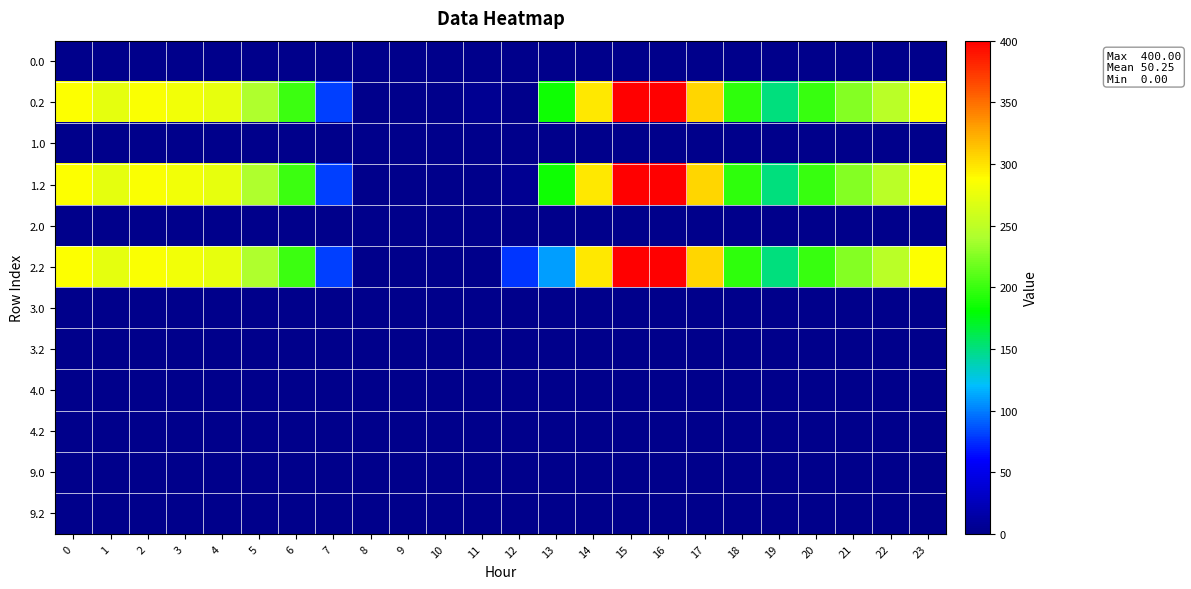

Reading left to right, extract all data points from this chart.

0.0: 0=0.0	1=0.0	2=0.0	3=0.0	4=0.0	5=1.4	6=0.0	7=0.0	8=0.0	9=0.0	10=0.0	11=0.0	12=0.0	13=0.0	14=0.0	15=0.0	16=0.0	17=0.0	18=0.0	19=0.0	20=0.0	21=0.0	22=0.0	23=0.0
0.2: 0=287.1	1=272.7	2=285.5	3=281.0	4=274.4	5=241.8	6=200.1	7=79.7	8=0.0	9=0.0	10=0.0	11=3.9	12=0.0	13=185.0	14=297.7	15=400.0	16=400.0	17=306.2	18=196.3	19=150.8	20=199.2	21=226.4	22=247.4	23=287.5
1.0: 0=0.0	1=0.0	2=0.0	3=1.4	4=0.0	5=0.0	6=0.0	7=0.0	8=0.0	9=0.0	10=0.0	11=0.0	12=0.0	13=0.0	14=0.0	15=0.0	16=0.0	17=0.0	18=0.0	19=0.0	20=0.0	21=0.0	22=0.0	23=0.0
1.2: 0=287.1	1=272.7	2=285.5	3=281.0	4=274.4	5=241.8	6=200.1	7=79.7	8=0.0	9=0.0	10=0.0	11=0.0	12=3.9	13=185.0	14=297.7	15=400.0	16=400.0	17=306.2	18=196.3	19=150.8	20=199.2	21=226.4	22=247.4	23=287.5
2.0: 0=1.4	1=0.0	2=0.0	3=0.0	4=0.0	5=0.0	6=0.0	7=0.0	8=0.0	9=0.0	10=0.0	11=0.0	12=0.0	13=0.0	14=0.0	15=0.0	16=0.0	17=0.0	18=0.0	19=0.0	20=0.0	21=0.0	22=0.0	23=0.0
2.2: 0=287.1	1=272.7	2=285.5	3=281.0	4=274.4	5=241.8	6=200.1	7=79.7	8=0.0	9=0.0	10=0.0	11=0.0	12=78.1	13=110.8	14=297.7	15=400.0	16=400.0	17=306.2	18=196.3	19=150.8	20=199.2	21=226.4	22=247.4	23=287.5
3.0: 0=0.0	1=0.0	2=0.0	3=0.0	4=0.0	5=0.0	6=0.0	7=0.0	8=0.0	9=0.0	10=0.0	11=0.0	12=0.0	13=0.0	14=0.0	15=0.0	16=0.0	17=0.0	18=0.0	19=0.0	20=0.0	21=0.0	22=0.0	23=0.0
3.2: 0=0.0	1=0.0	2=0.0	3=0.0	4=0.0	5=0.0	6=0.0	7=0.0	8=0.0	9=0.0	10=0.0	11=0.0	12=0.0	13=0.0	14=0.0	15=0.0	16=0.0	17=0.0	18=0.0	19=0.0	20=0.0	21=0.0	22=0.0	23=0.0
4.0: 0=0.0	1=0.0	2=0.0	3=0.0	4=0.0	5=0.0	6=0.0	7=0.0	8=0.0	9=0.0	10=0.0	11=0.0	12=0.0	13=0.0	14=0.0	15=0.0	16=0.0	17=0.0	18=0.0	19=0.0	20=0.0	21=0.0	22=0.0	23=0.0
4.2: 0=0.0	1=0.0	2=0.0	3=0.0	4=0.0	5=0.0	6=0.0	7=0.0	8=0.0	9=0.0	10=0.0	11=0.0	12=0.0	13=0.0	14=0.0	15=0.0	16=0.0	17=0.0	18=0.0	19=0.0	20=0.0	21=0.0	22=0.0	23=0.0
9.0: 0=0.0	1=0.0	2=0.0	3=0.0	4=0.0	5=0.0	6=0.0	7=0.0	8=0.0	9=0.0	10=0.0	11=0.0	12=0.0	13=0.0	14=0.0	15=0.0	16=0.0	17=0.0	18=0.0	19=0.0	20=0.0	21=0.0	22=0.0	23=0.0
9.2: 0=0.0	1=0.0	2=0.0	3=0.0	4=0.0	5=0.0	6=0.0	7=0.0	8=0.0	9=0.0	10=0.0	11=0.0	12=0.0	13=0.0	14=0.0	15=0.0	16=0.0	17=0.0	18=0.0	19=0.0	20=0.0	21=0.0	22=0.0	23=0.0